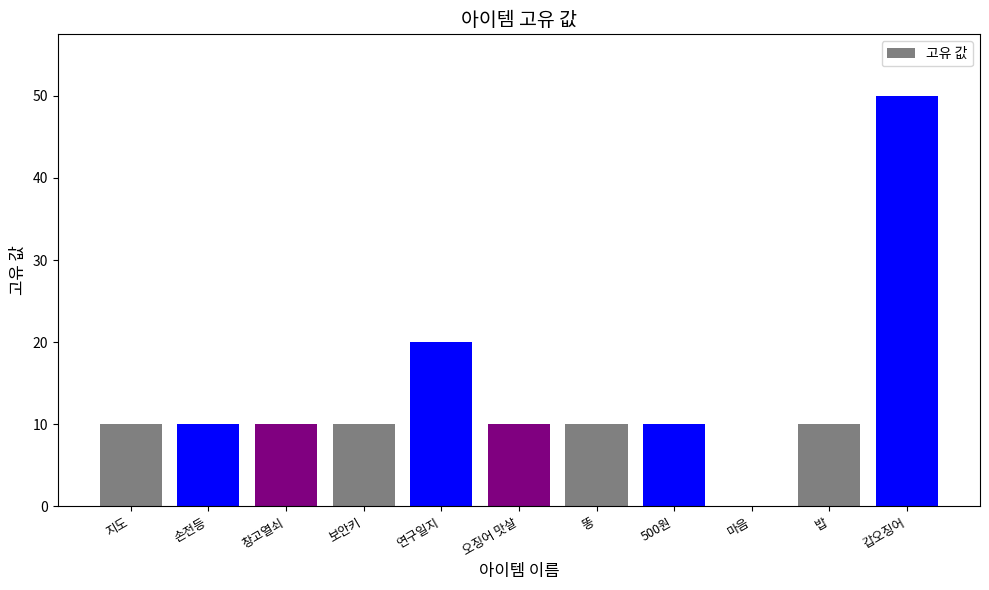

What is the sum of the values at 손전등 and 마음?

10